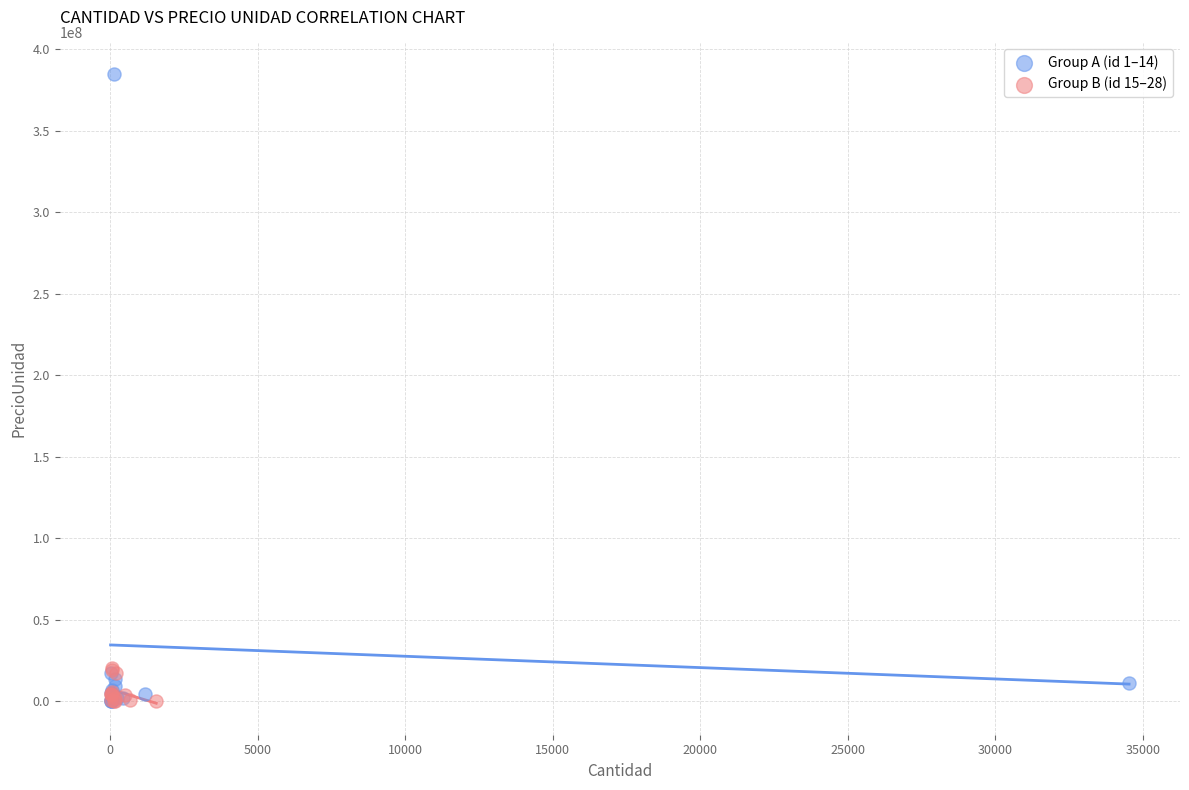

Which series reaches the maximum Y coordinate?

Group A (id 1–14)